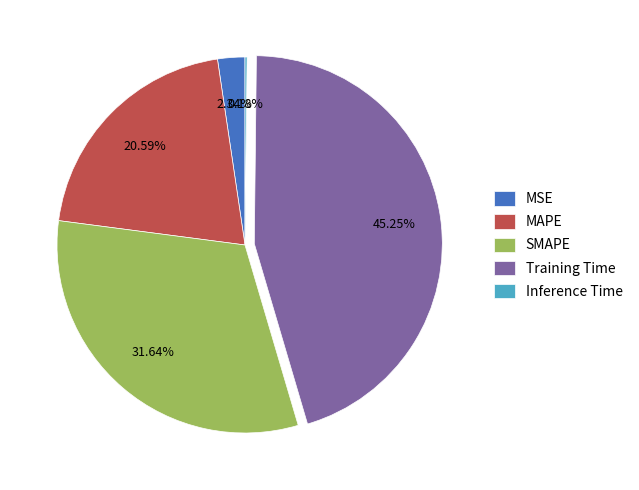

What percentage is NOT represented by MAPE?

79.4%